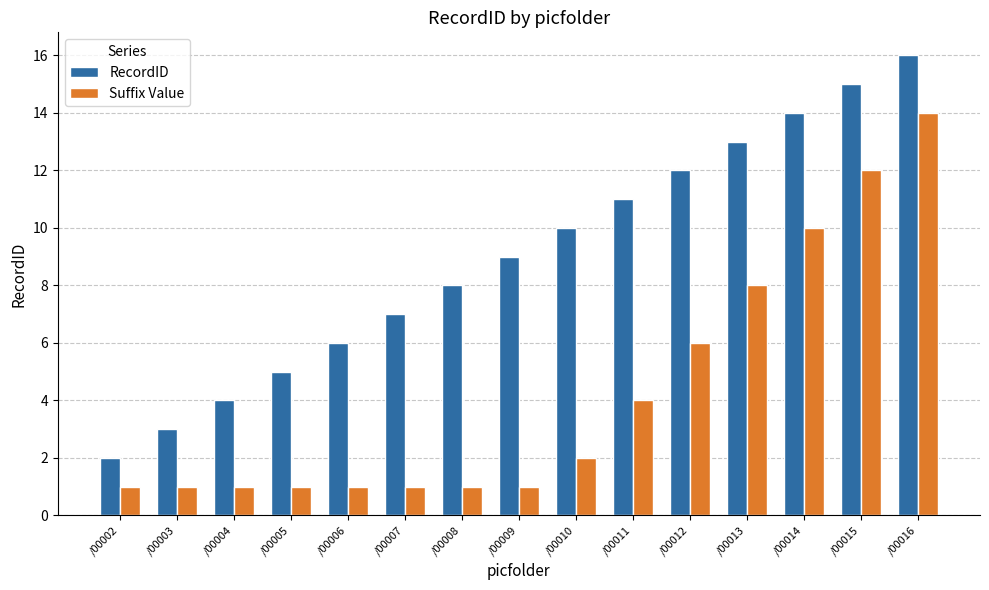

True or false: RecordID has a value of 4 at /00004.

True